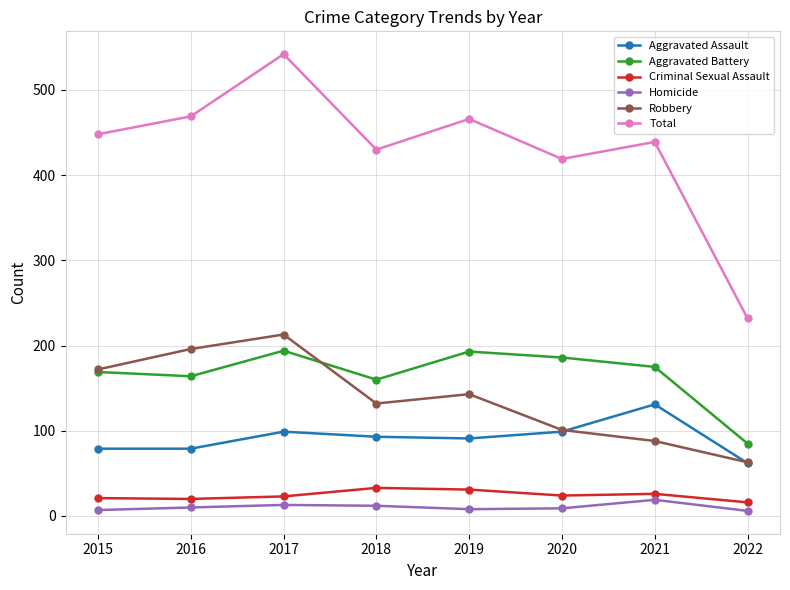

What is the value of the Homicide point at the 5th from the left?

8